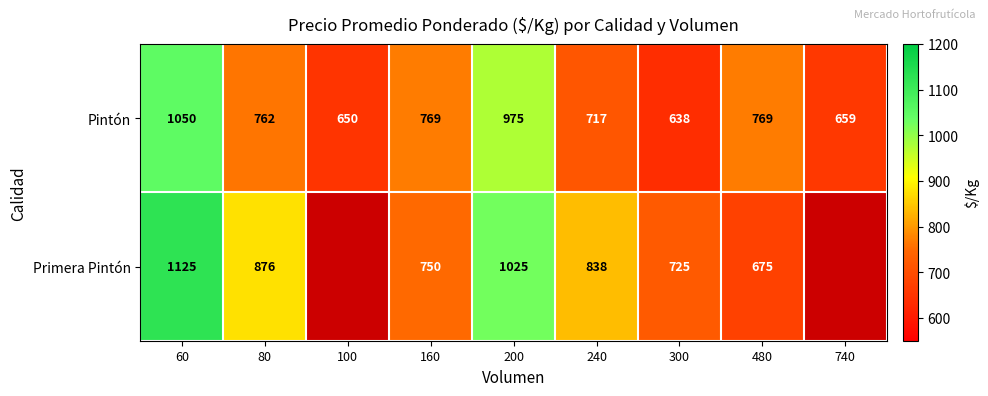

The Pintón series shows 1344.4 at 80. True or false?

False